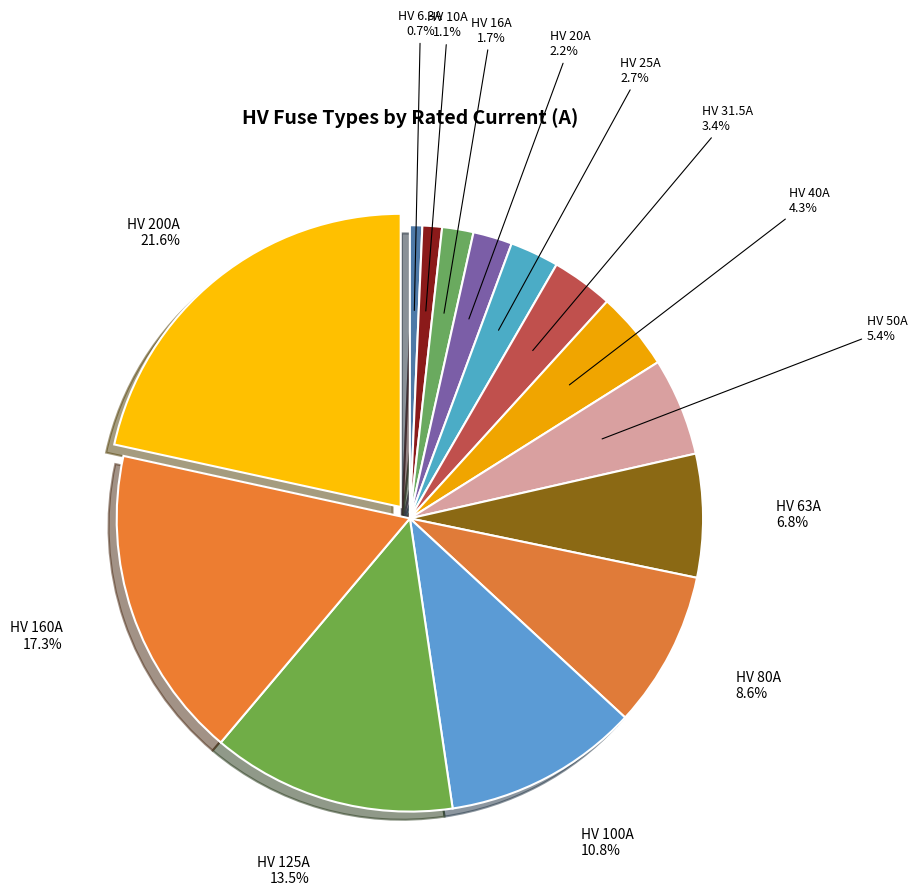

To the nearest percent, what is the difference between the largest and smallest slice percentages?

21%